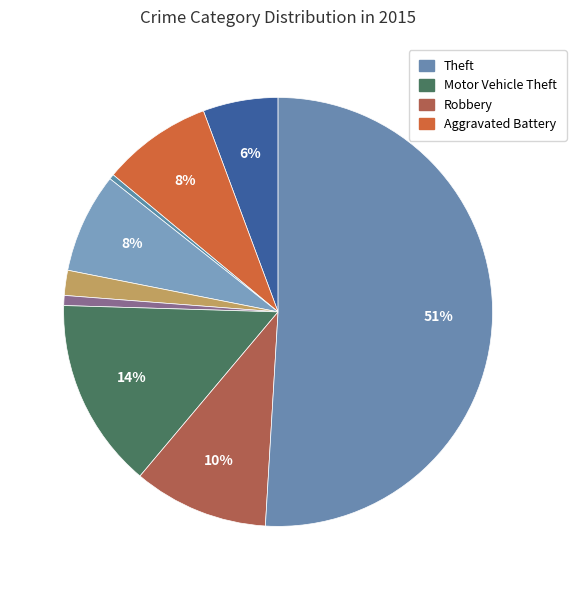

How many segments does this pie chart have?

9